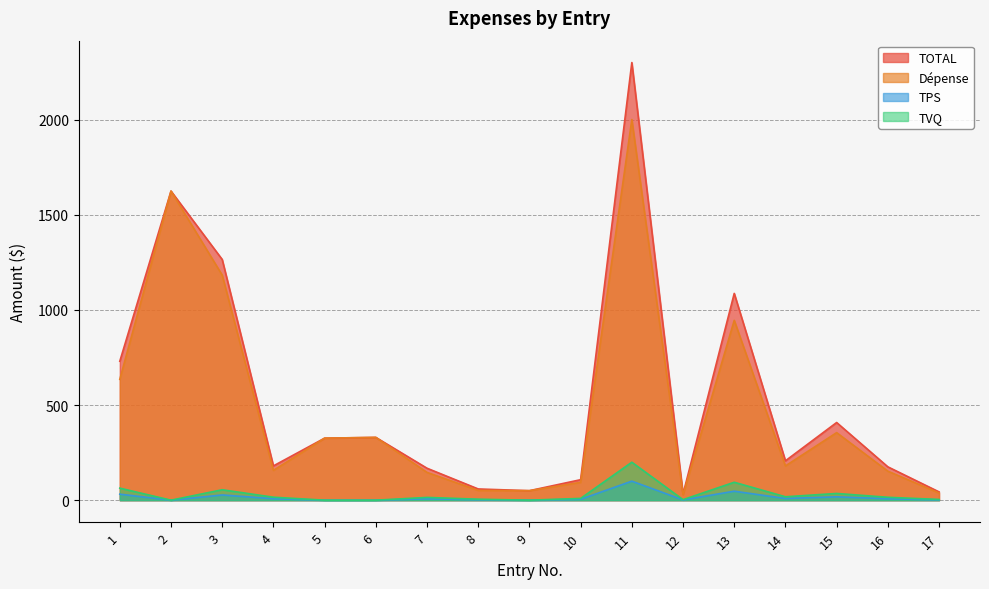

What is the difference between the maximum and minimum values in the Dépense series?

1972.1